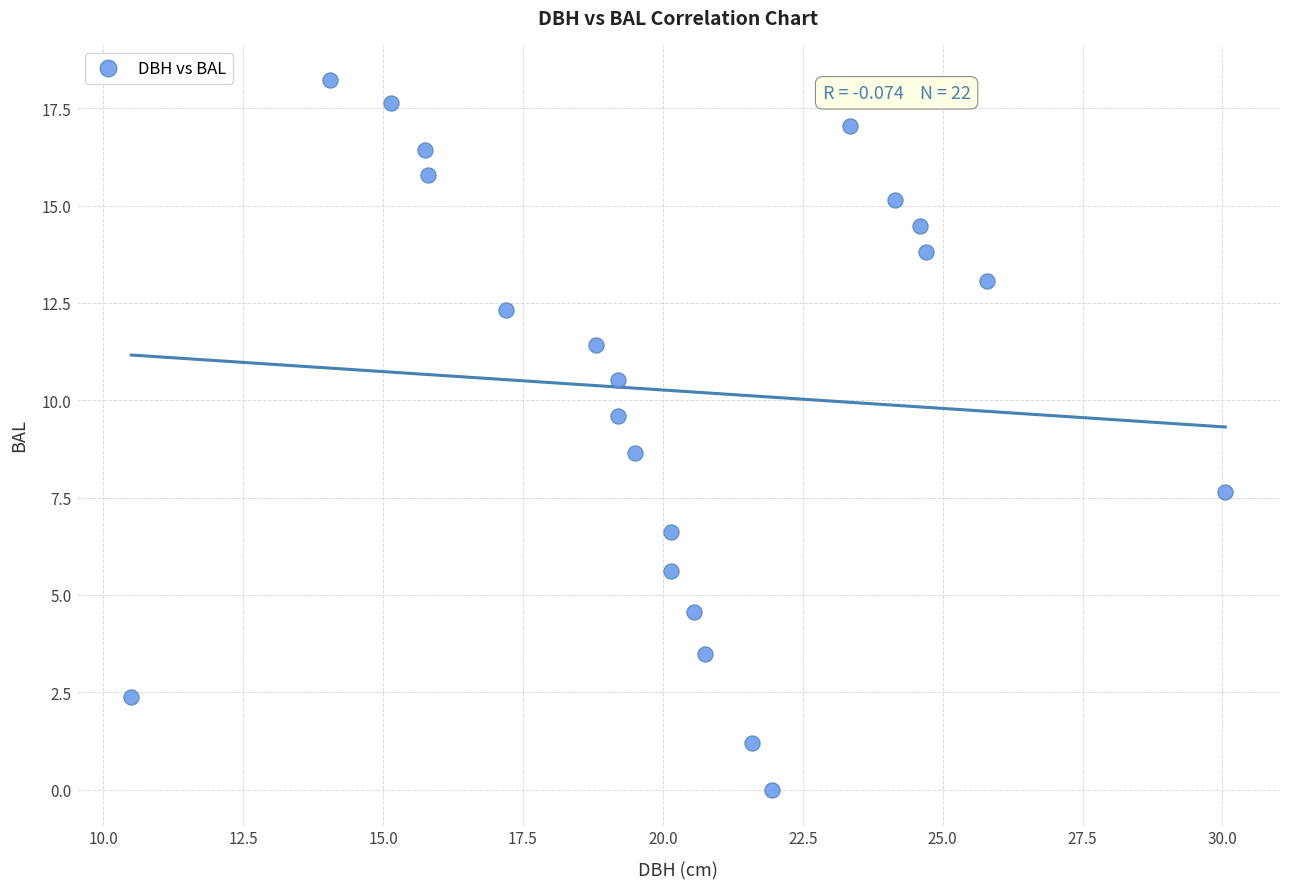

What Y value in the scatter plot is closest to 9?

8.6